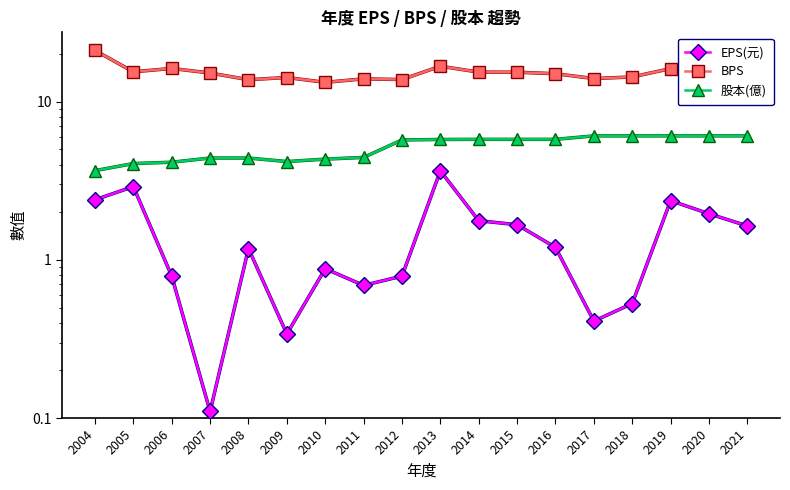

True or false: EPS(元) and 股本(億) cross at least once.

False